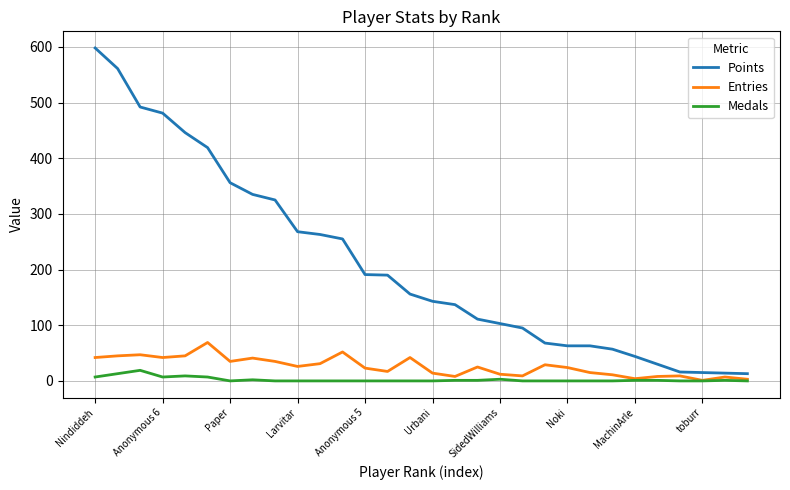

Which series has the largest total across all categories?

Points